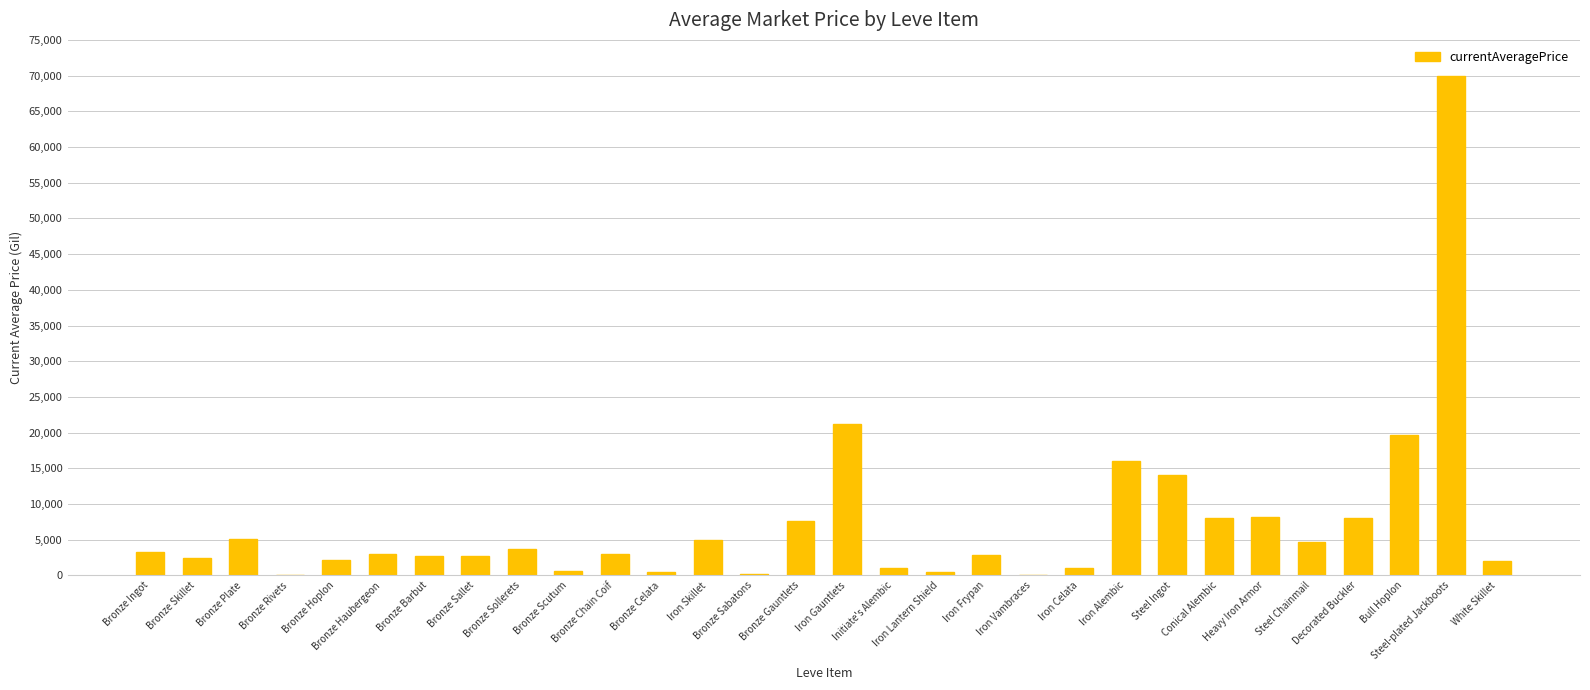

What is the sum of all values?

219385.6